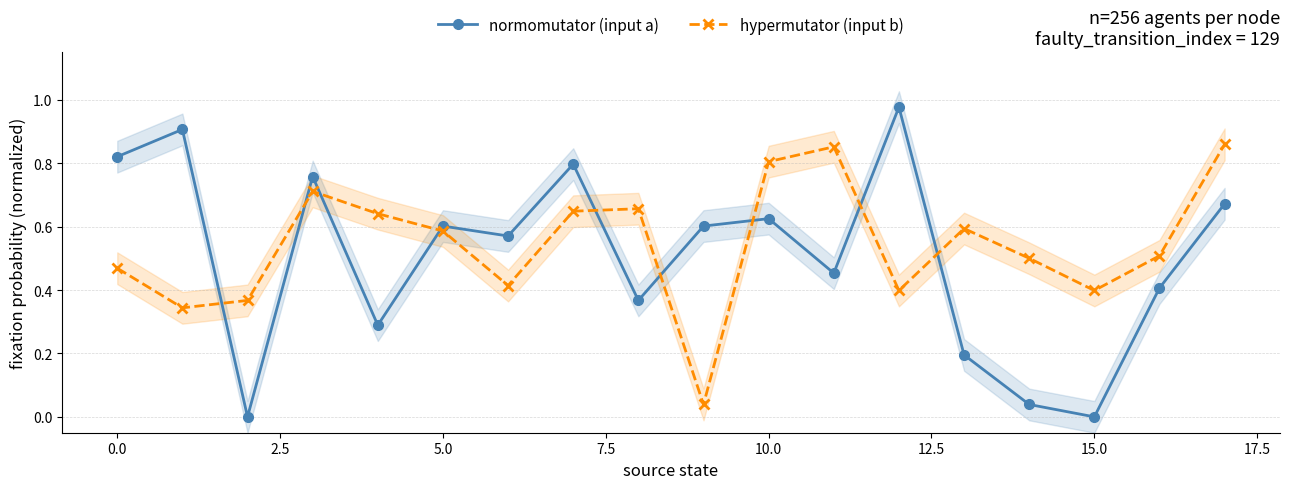

What is the total value across all series at 10?

1.4